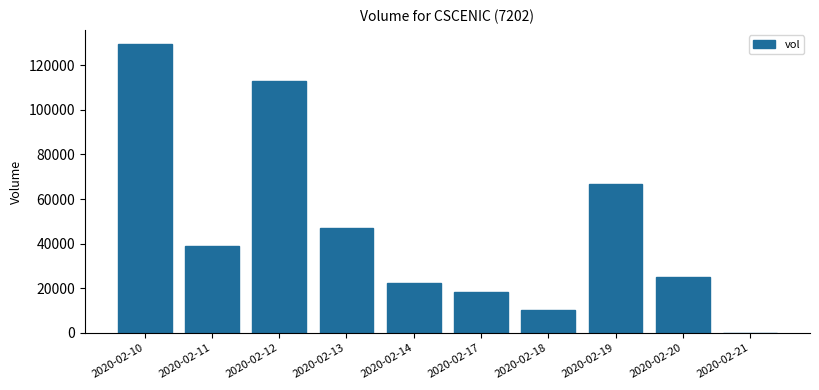

Reading left to right, list all the values displayed in this chart.

129300	39000	113000	47000	22400	18200	10500	66800	25000	0